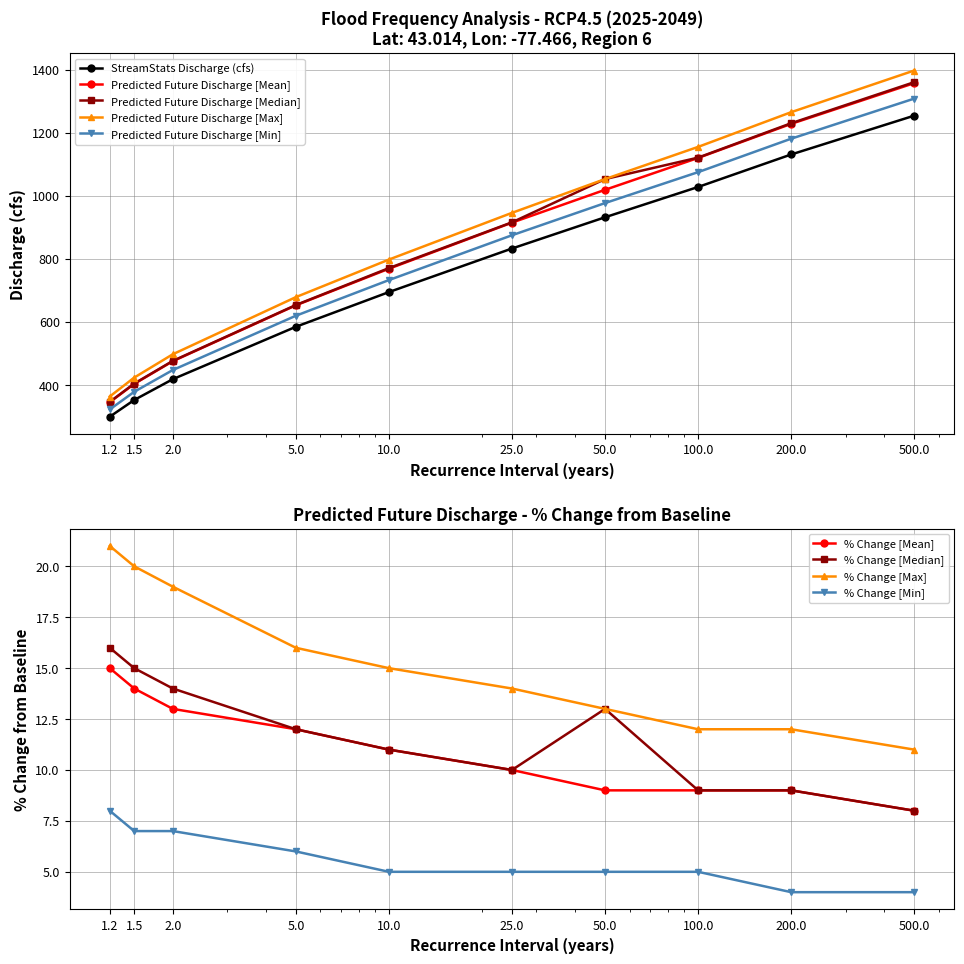

What is the approximate value of StreamStats Discharge (cfs) at 1.5, to the nearest 50?

350